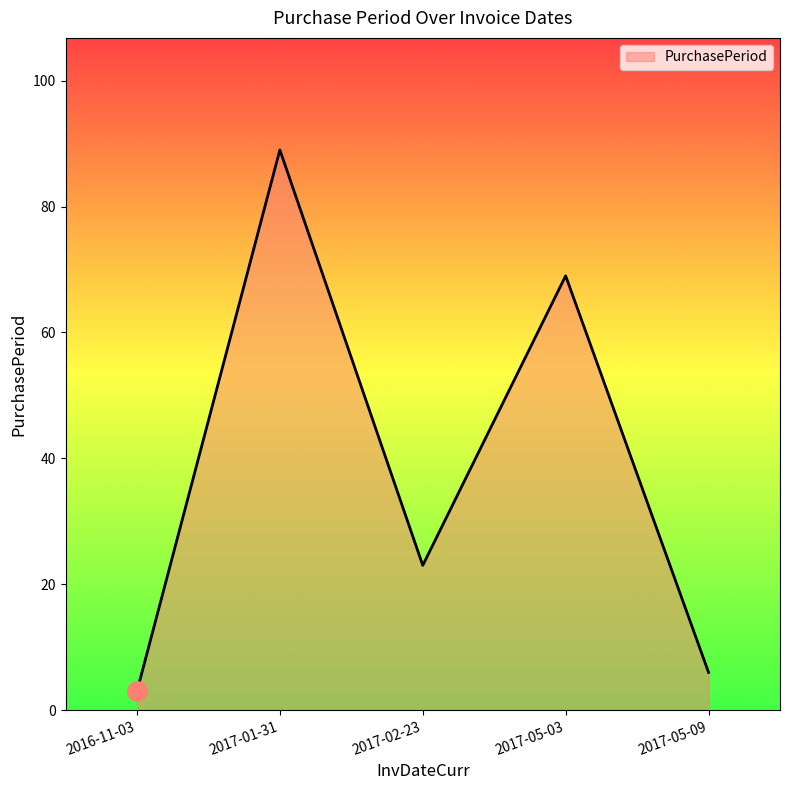

Is it true that the value at 2017-02-23 is 37?

False